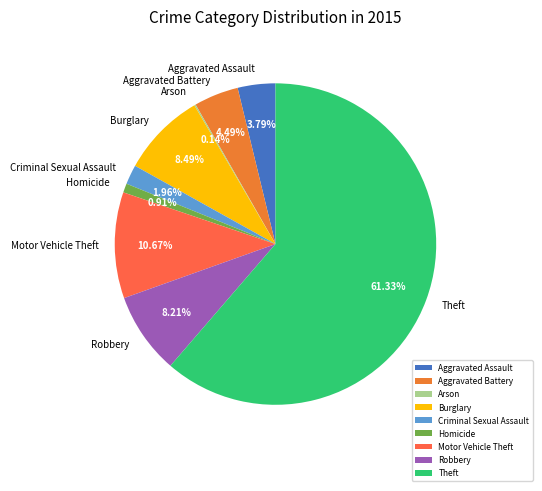

To the nearest percent, what percentage of the pie is Robbery?

8%